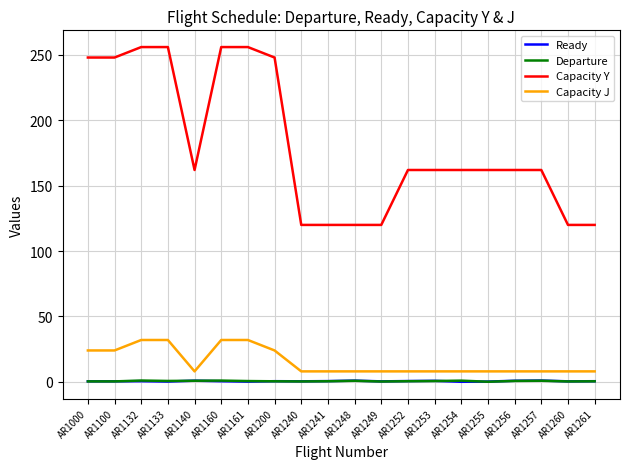

True or false: Departure and Capacity J cross at least once.

False